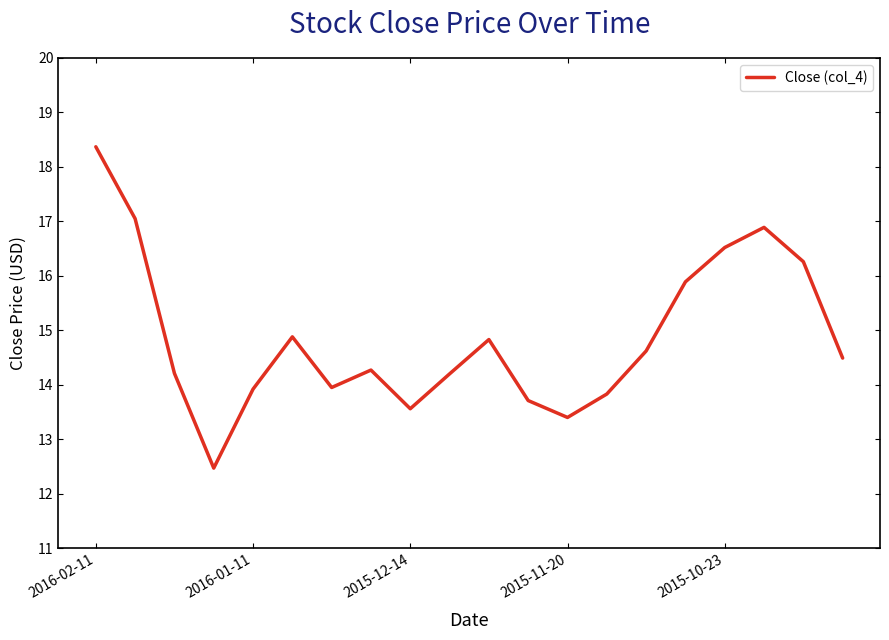

What is the minimum value shown in the chart?

12.5